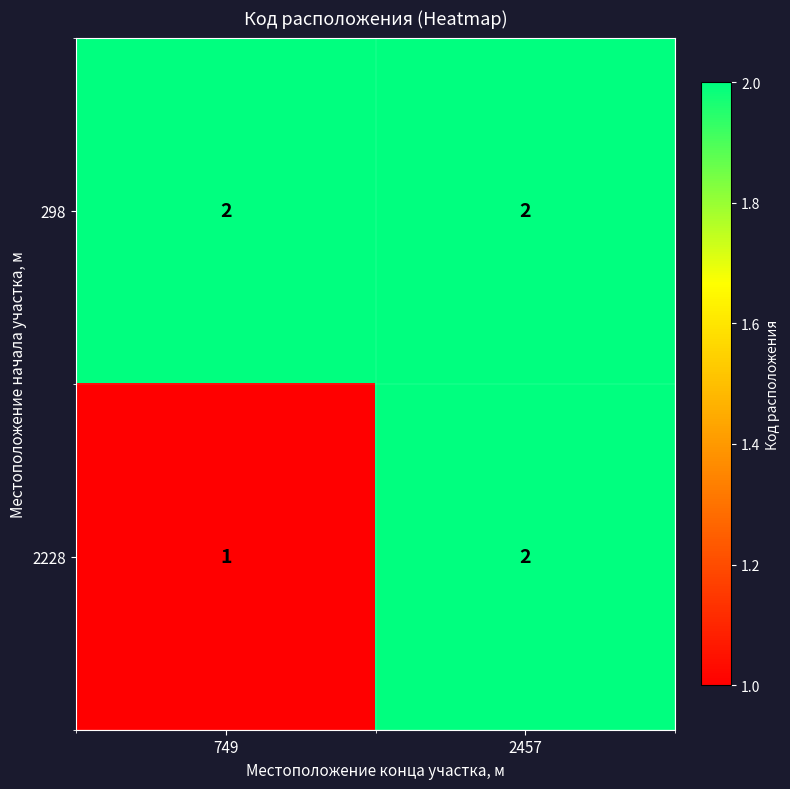

What is the sum of the 2228 values at 2457 and 749?

3